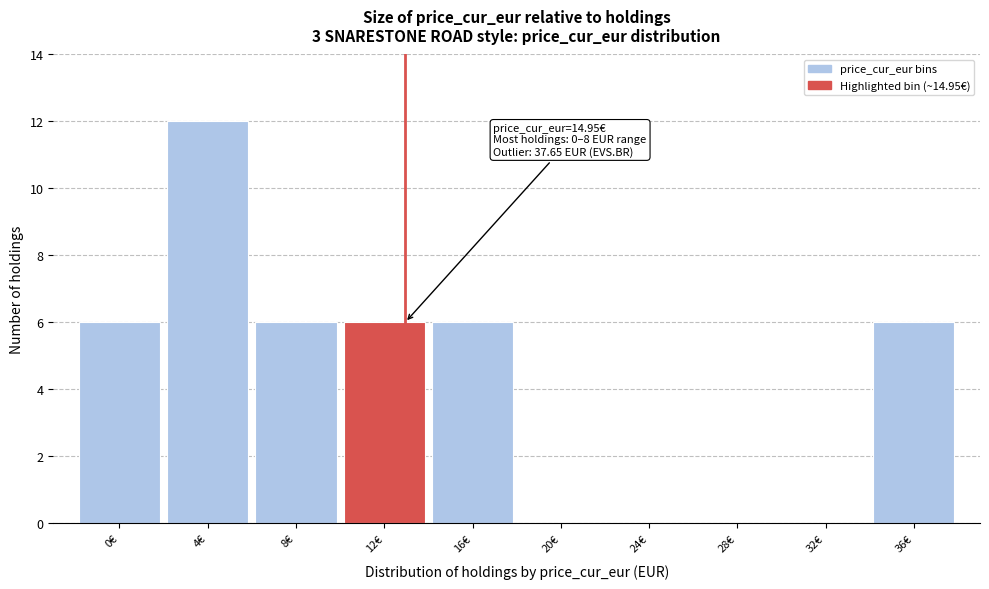

Reading left to right, transcribe all the data shown in this chart.

0€=6	4€=12	8€=6	12€=6	16€=6	20€=0	24€=0	28€=0	32€=0	36€=6